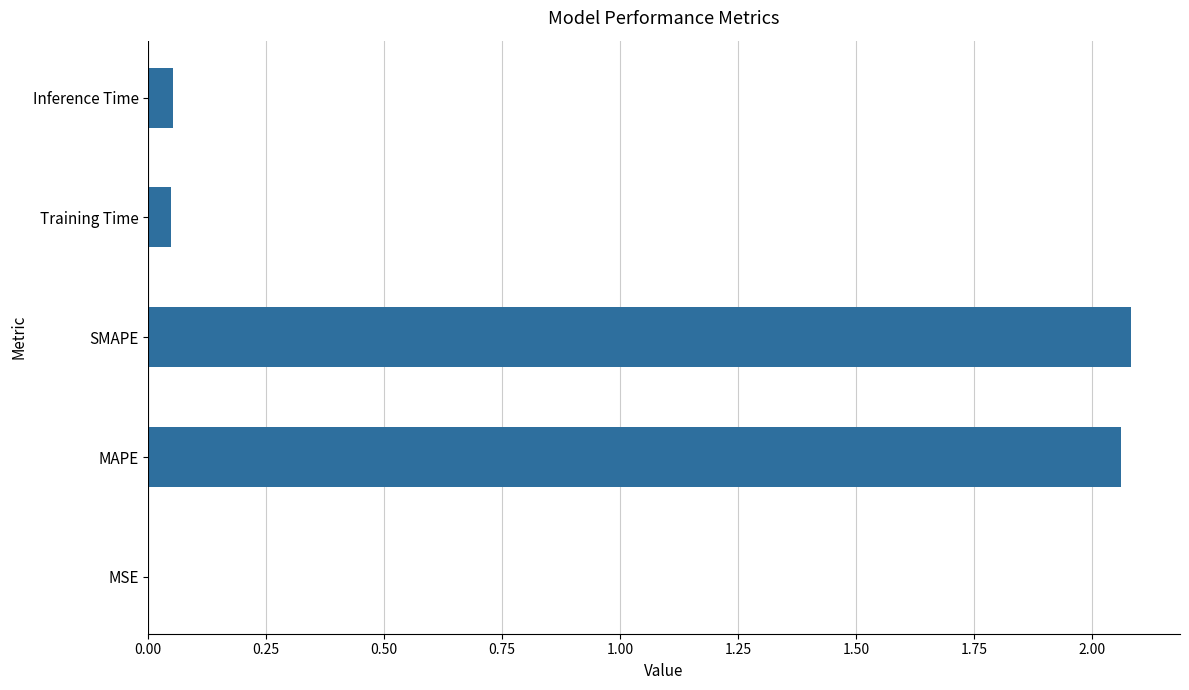

Are the bars grouped side by side (vs. stacked)?

No